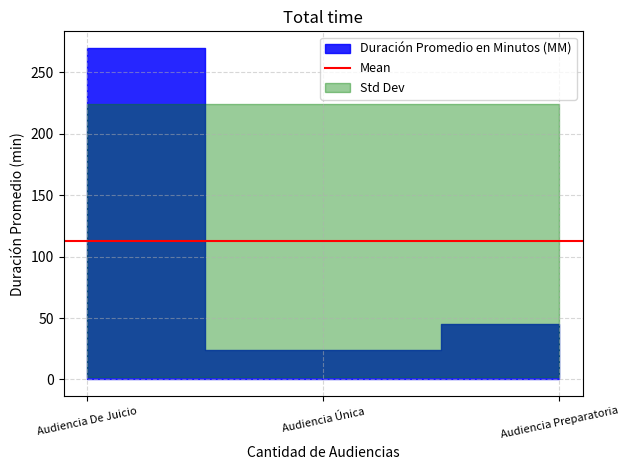

List the labels in order of Mes value, largest first.

Audiencia De Juicio, Audiencia Única, Audiencia Preparatoria